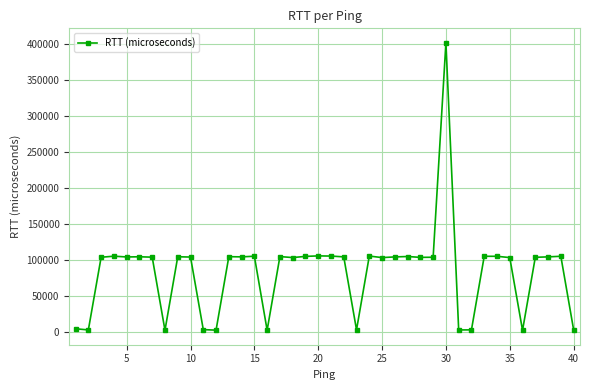

What is the difference between the maximum and minimum values?

399610